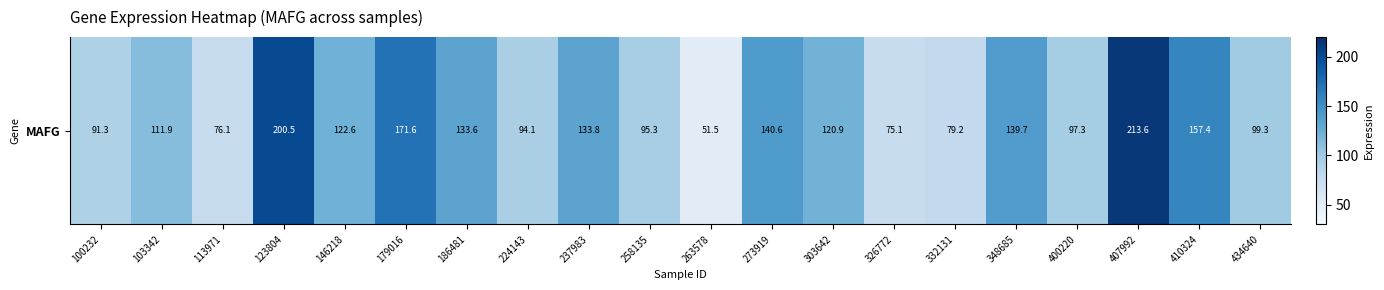

Which has a higher value, 237983 or 303642?

237983